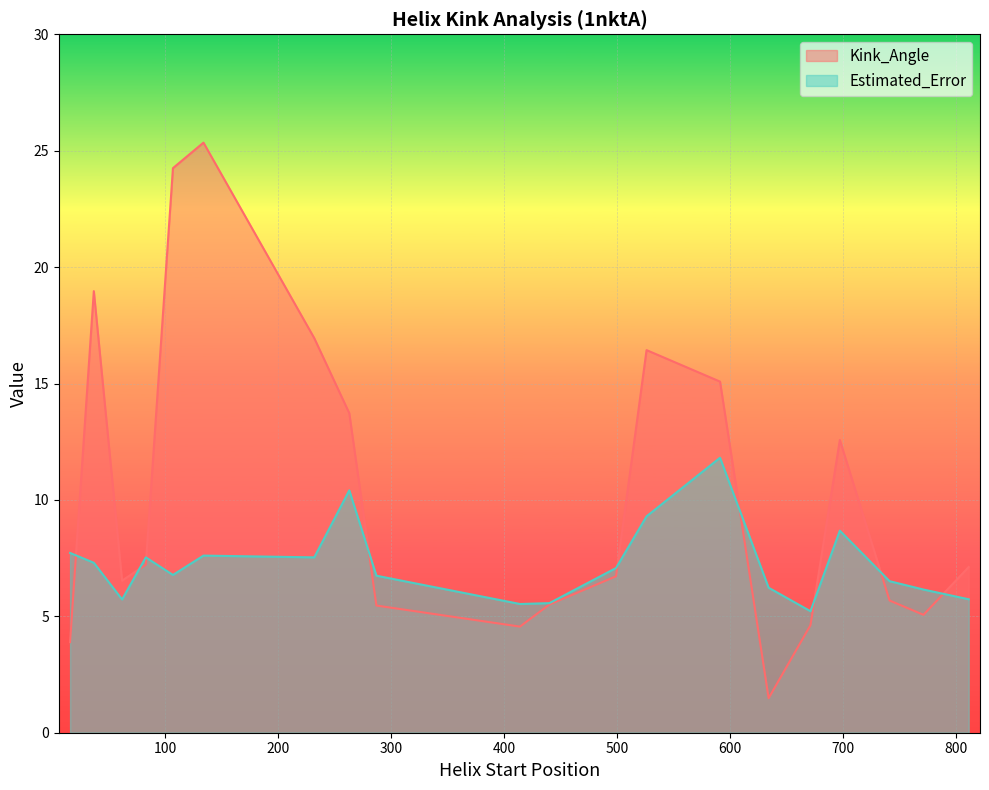

How many data points in Kink_Angle are above 7?

10